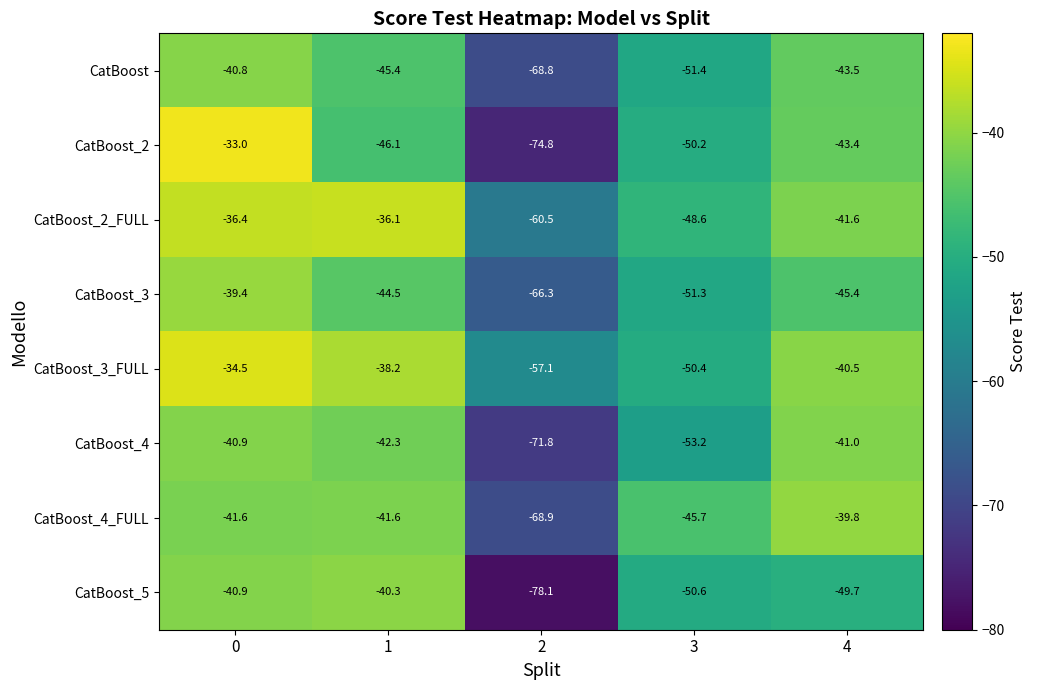

What is the greatest value displayed?

-33.0